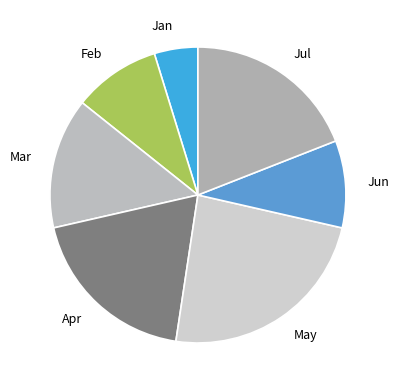

Which slice is the smallest?

Jan